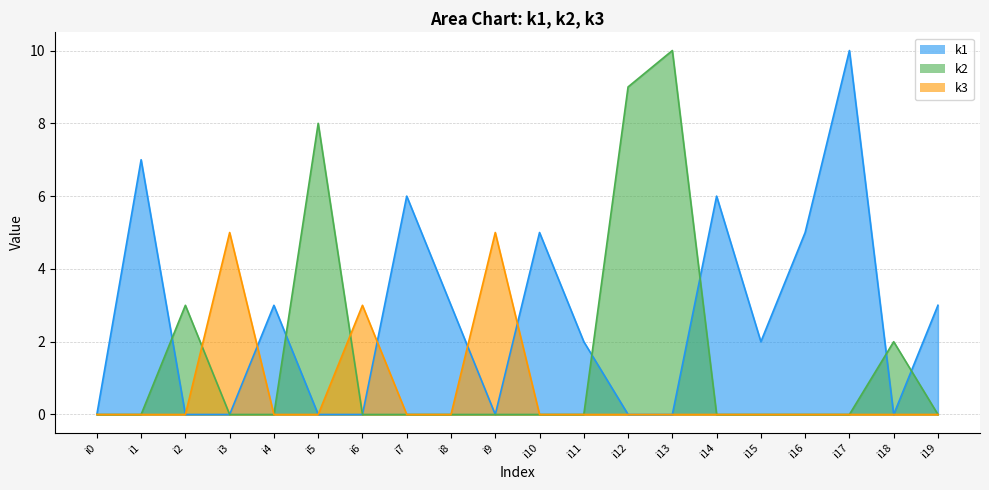

In k2, how many points are higher than both neighbors (excluding endpoints)?

4